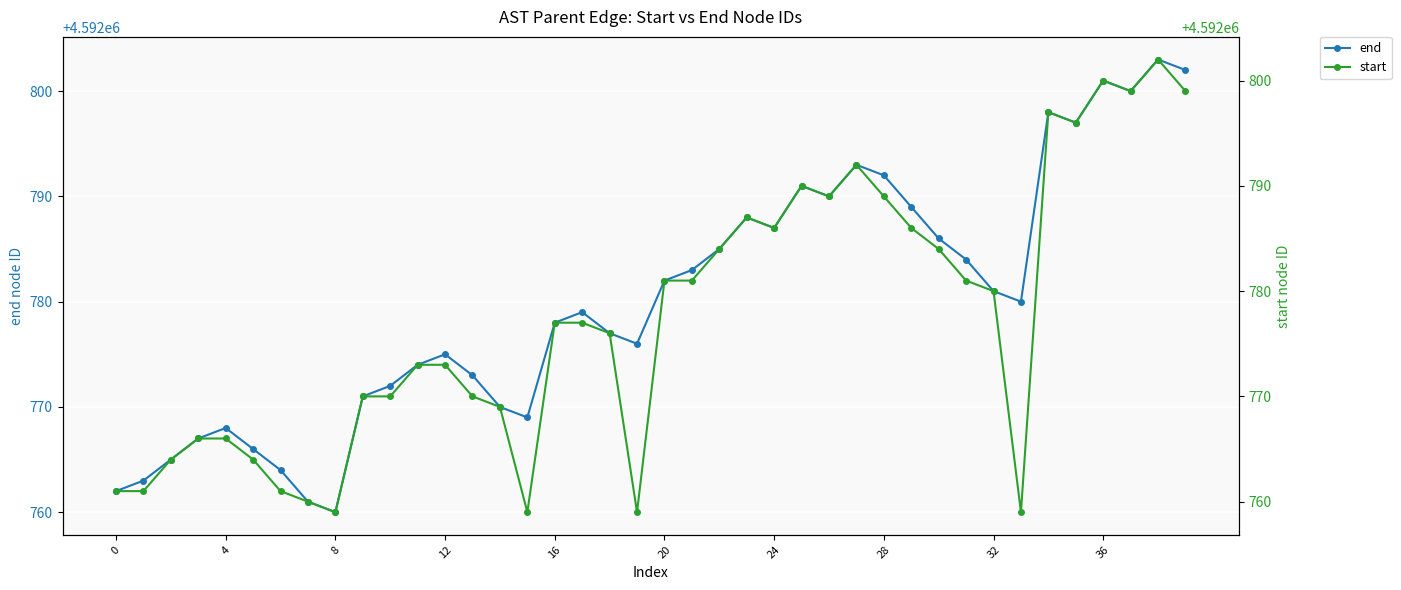

Reading left to right, transcribe all the data shown in this chart.

end: 4592762	4592763	4592765	4592767	4592768	4592766	4592764	4592761	4592760	4592771	4592772	4592774	4592775	4592773	4592770	4592769	4592778	4592779	4592777	4592776	4592782	4592783	4592785	4592788	4592787	4592791	4592790	4592793	4592792	4592789	4592786	4592784	4592781	4592780	4592798	4592797	4592801	4592800	4592803	4592802
start: 4592761	4592761	4592764	4592766	4592766	4592764	4592761	4592760	4592759	4592770	4592770	4592773	4592773	4592770	4592769	4592759	4592777	4592777	4592776	4592759	4592781	4592781	4592784	4592787	4592786	4592790	4592789	4592792	4592789	4592786	4592784	4592781	4592780	4592759	4592797	4592796	4592800	4592799	4592802	4592799